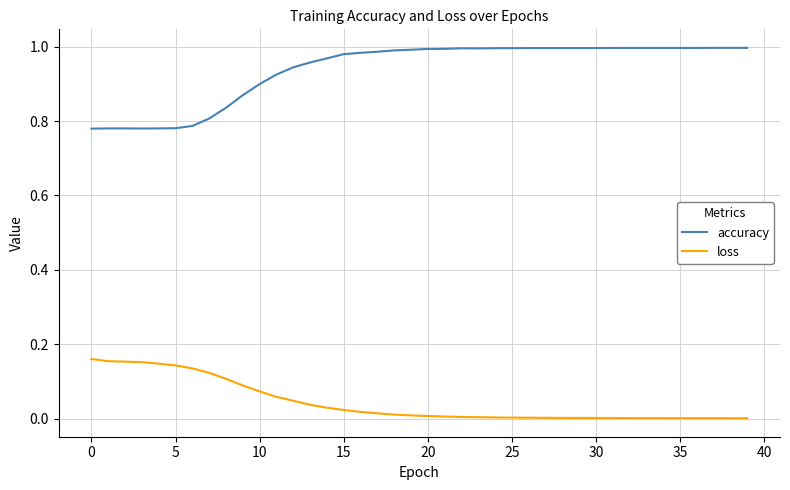

Does the chart have visible grid lines?

Yes